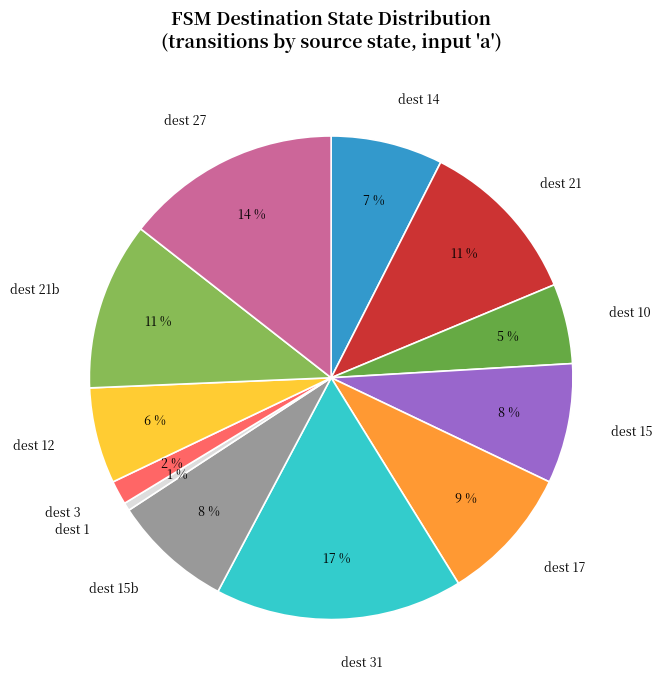

What is the largest slice in the pie chart?

dest 31